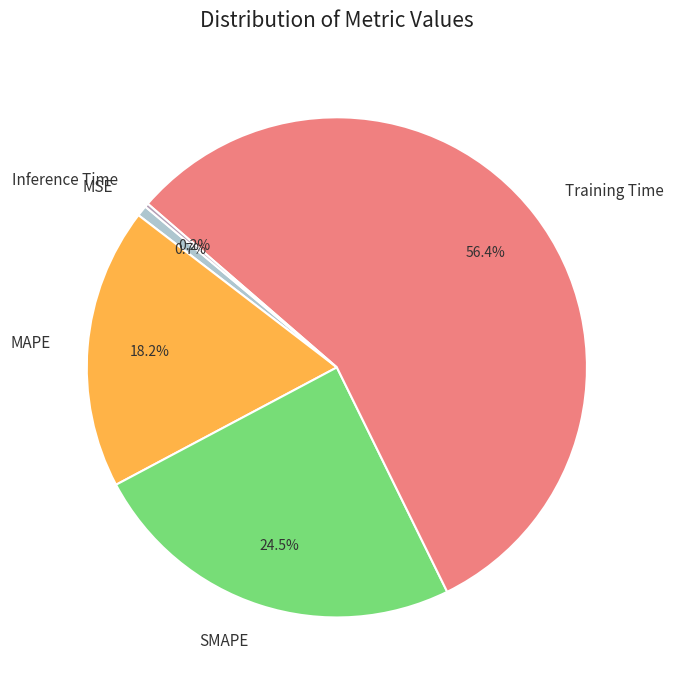

Between MSE and Training Time, which is larger?

Training Time